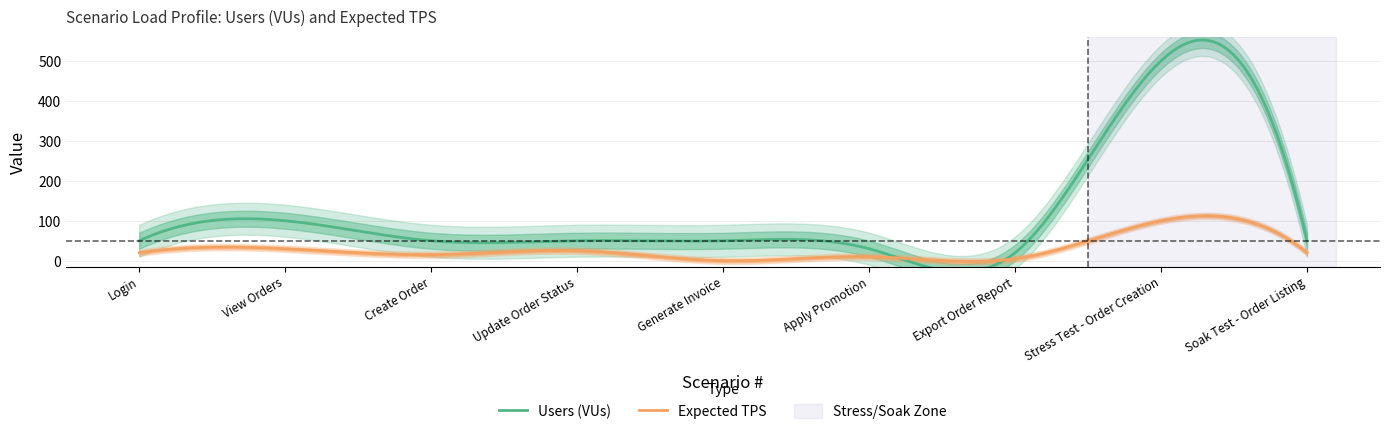

What is the value of the Expected TPS point at the 8th from the left?

100